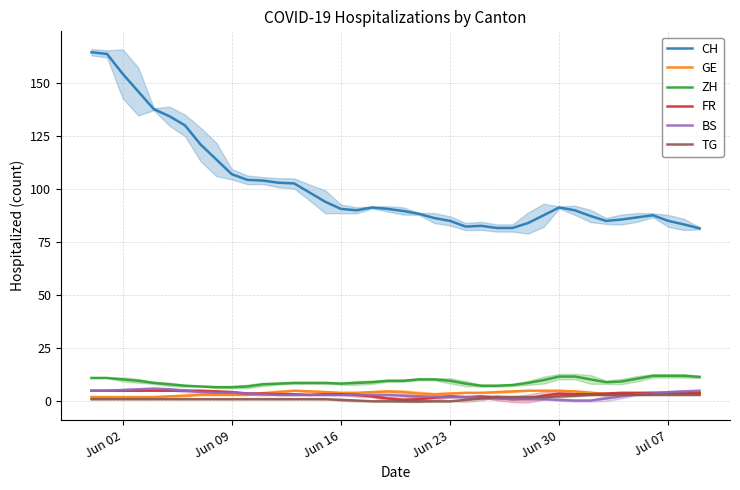

Which series has the largest range (max minus min)?

CH